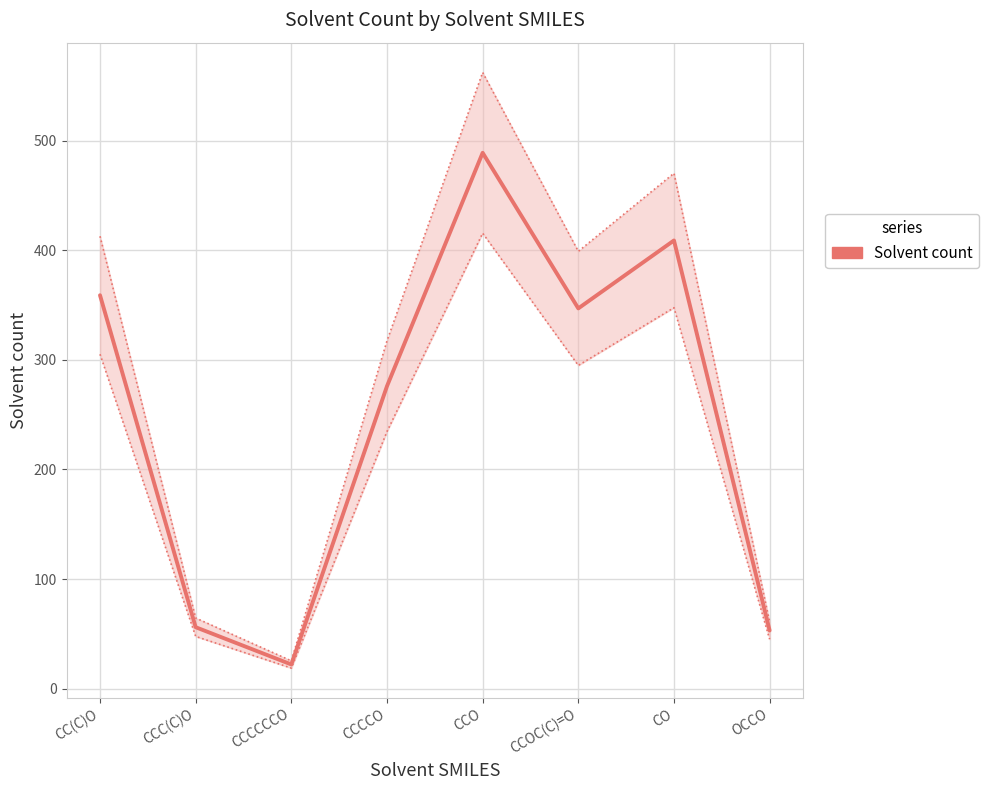

Reading left to right, transcribe all the data shown in this chart.

359	56	22	276	489	347	409	53